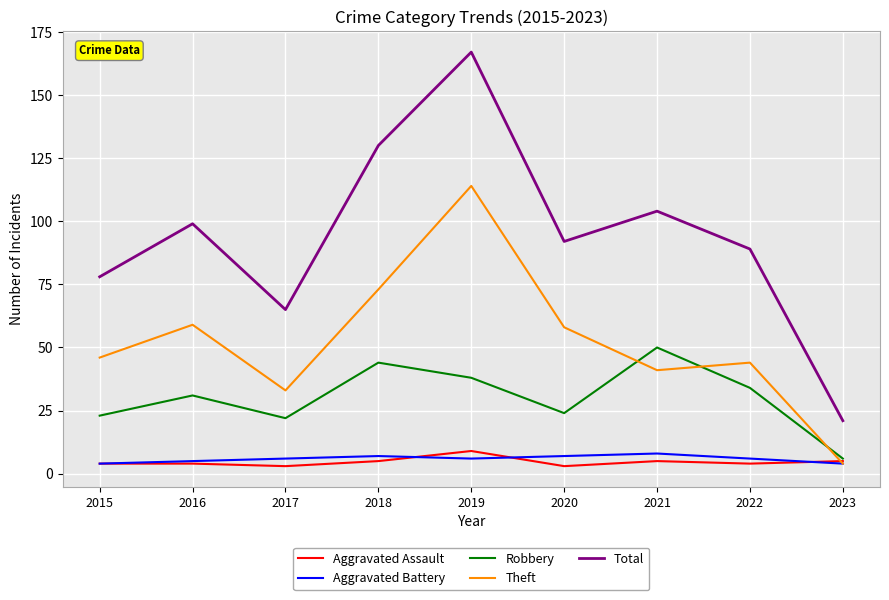

Reading left to right, list all the values displayed in this chart.

Aggravated Assault: 2015=4	2016=4	2017=3	2018=5	2019=9	2020=3	2021=5	2022=4	2023=5
Aggravated Battery: 2015=4	2016=5	2017=6	2018=7	2019=6	2020=7	2021=8	2022=6	2023=4
Robbery: 2015=23	2016=31	2017=22	2018=44	2019=38	2020=24	2021=50	2022=34	2023=6
Theft: 2015=46	2016=59	2017=33	2018=73	2019=114	2020=58	2021=41	2022=44	2023=4
Total: 2015=78	2016=99	2017=65	2018=130	2019=167	2020=92	2021=104	2022=89	2023=21